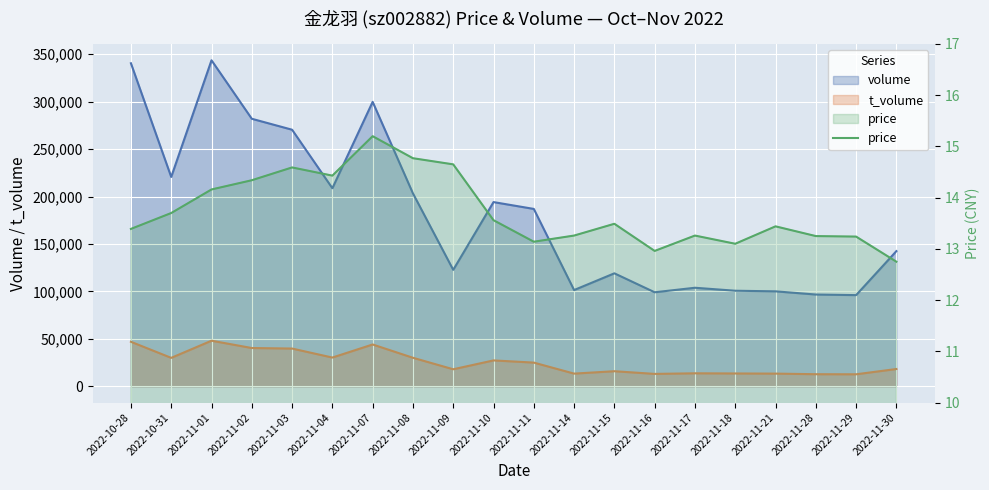

What is the average value?

13.7